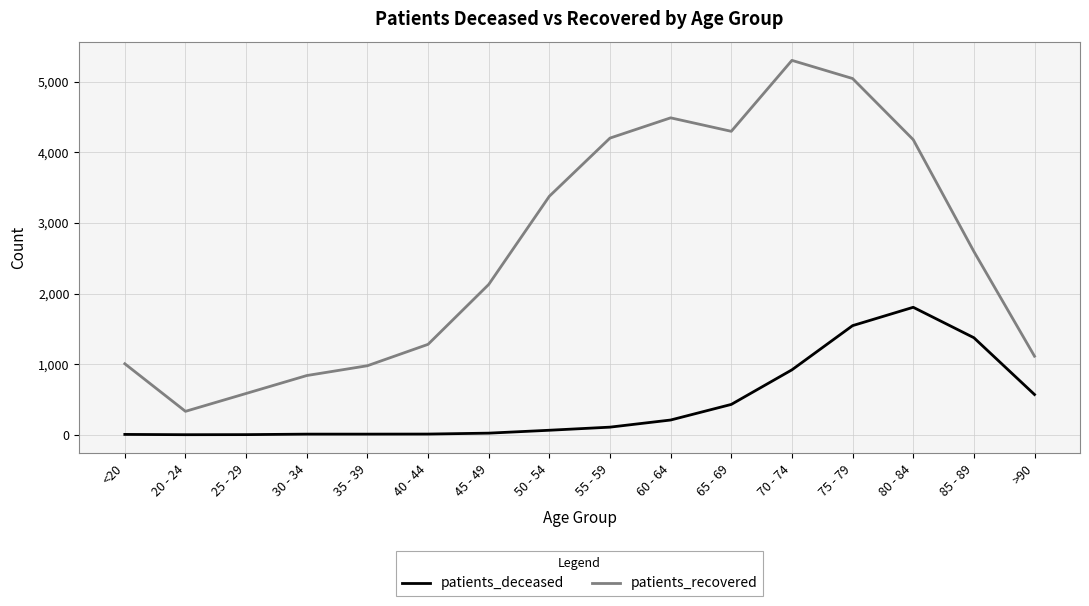

What is the greatest value displayed?

5304